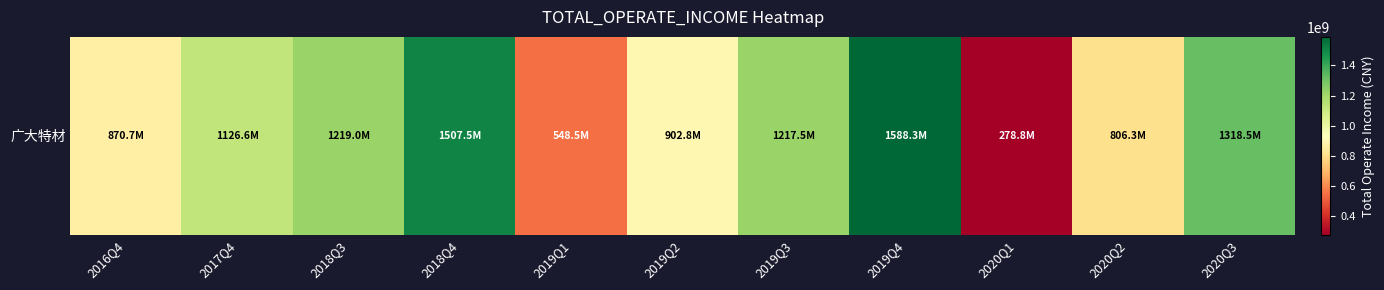

What is the change in value from 2020Q2 to 2020Q3?

+512221466.6